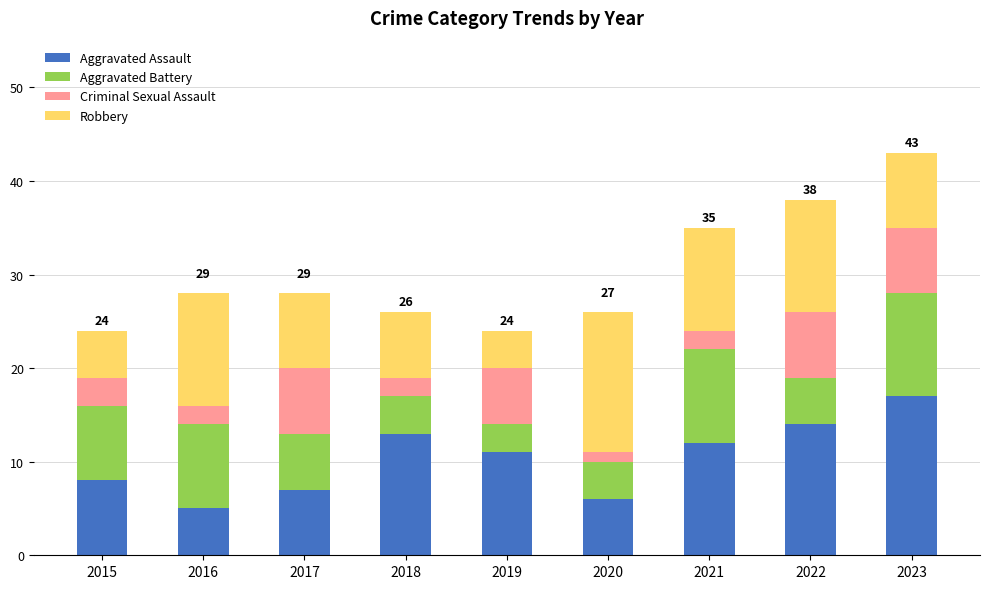

What is the total value across all series at 2015?

24